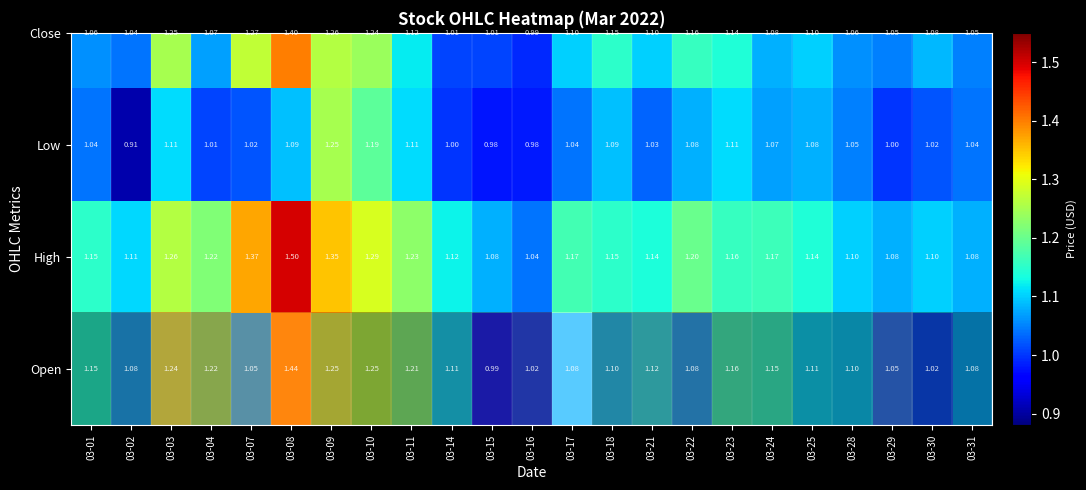

At 03-10, list the series in order from smallest to largest.

Low, Close, Open, High